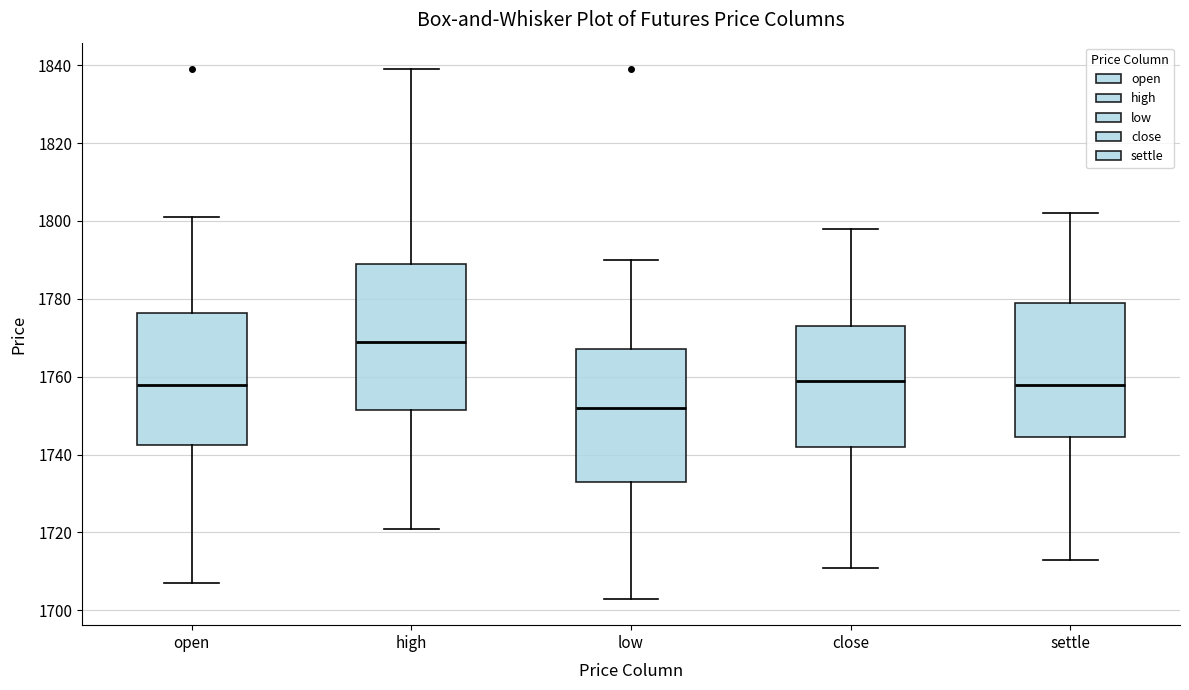

Comparing the boxes themselves (not the whiskers), which one is the tallest?

high